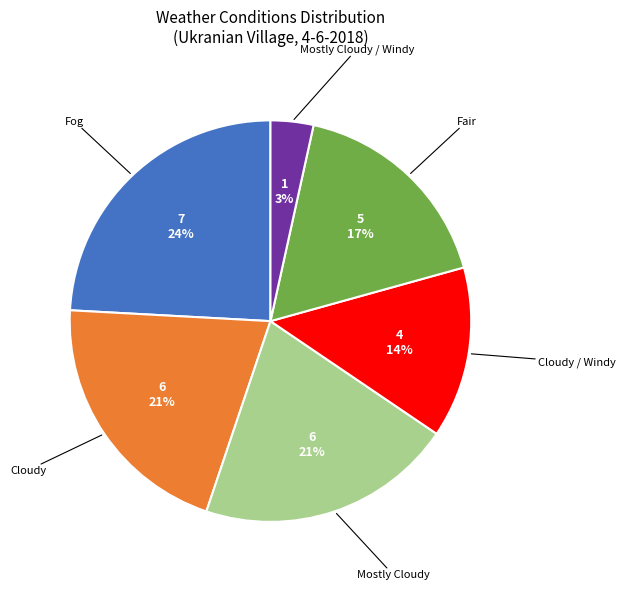

Does any single category account for the majority?

No